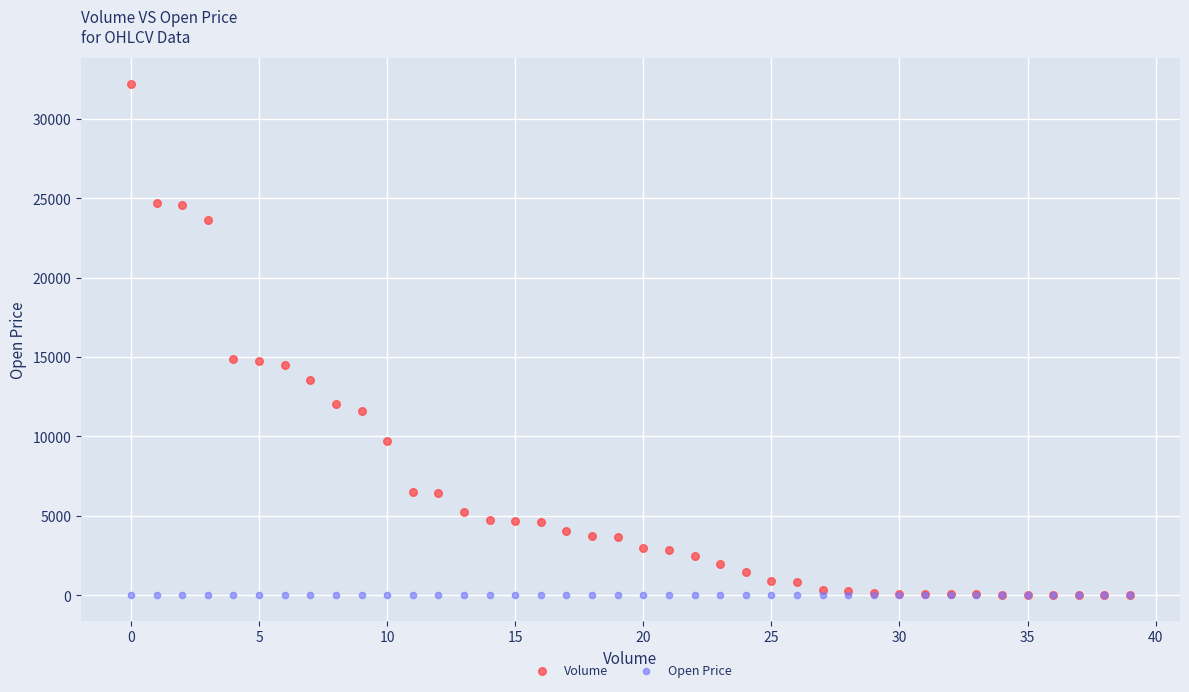

Which series reaches the maximum Y coordinate?

Volume